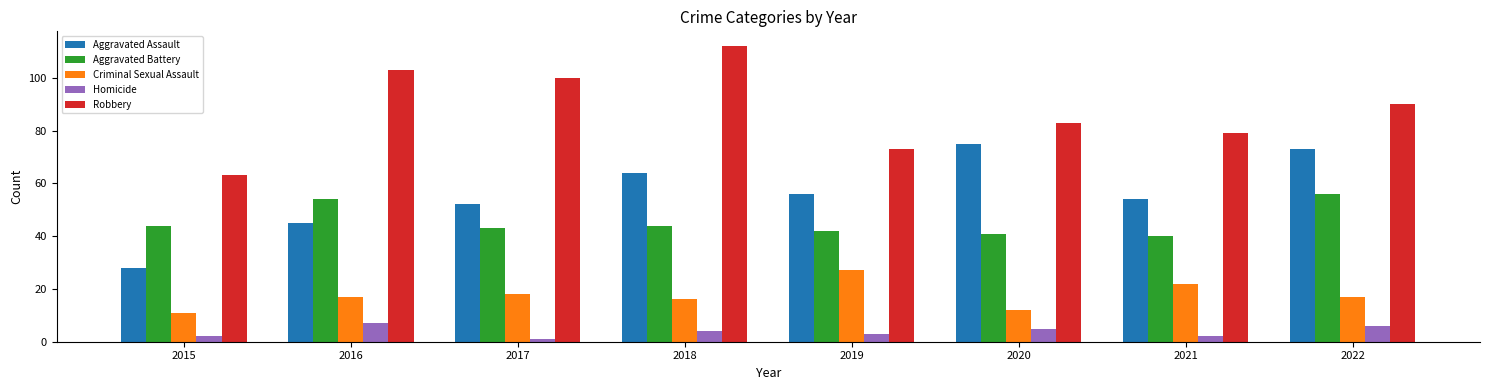

What is the value of the Aggravated Battery bar at the 3rd from the left?

43